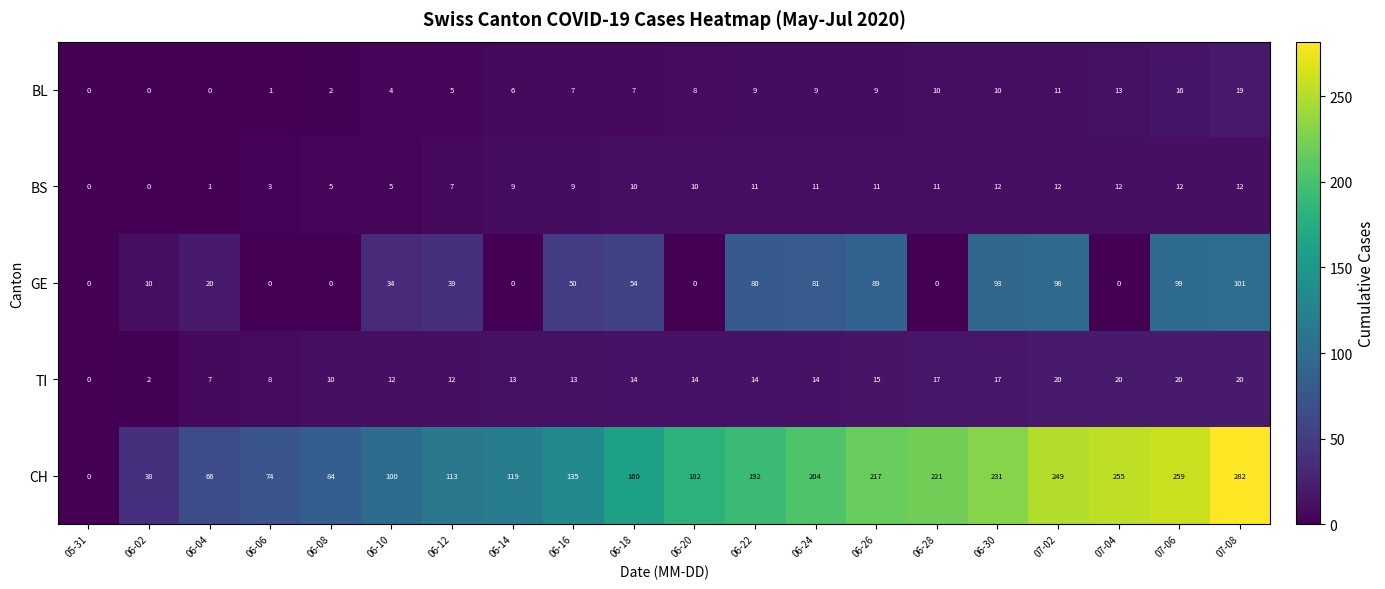

What is the maximum value shown in the chart?

282